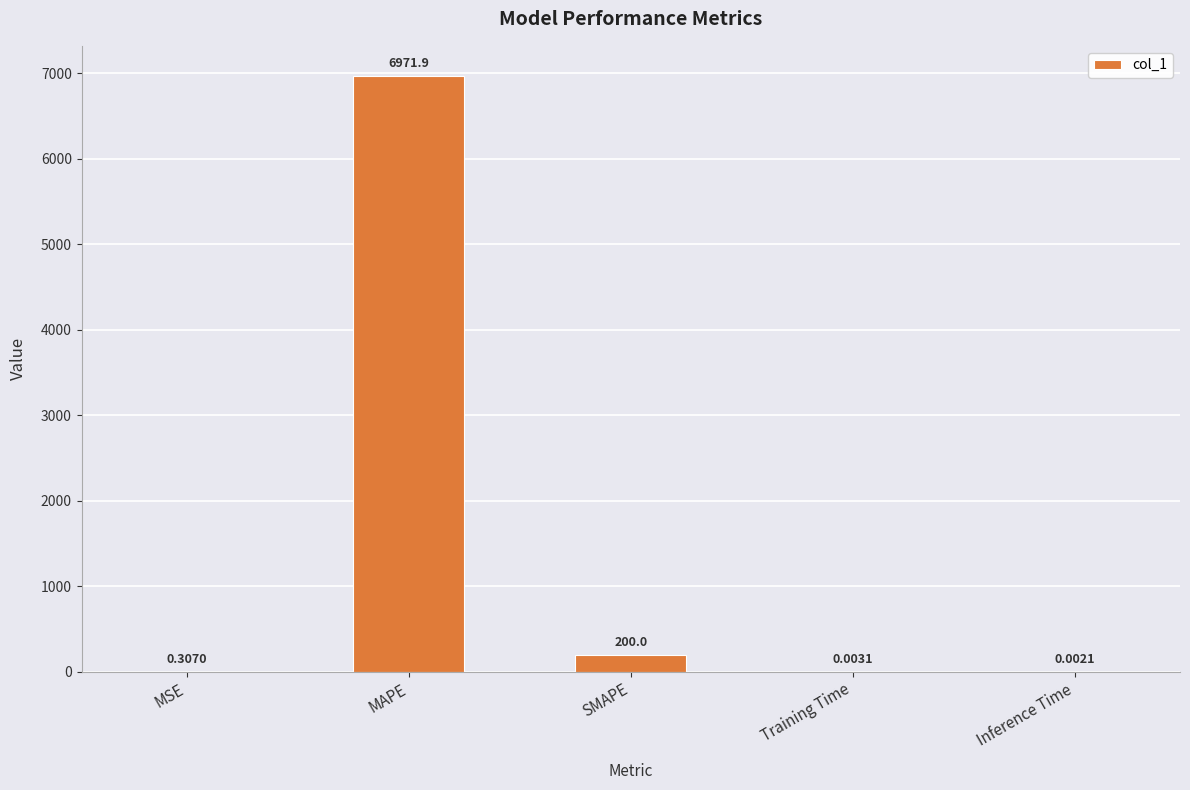

What is the sum of the values at Training Time and MAPE?

6971.9